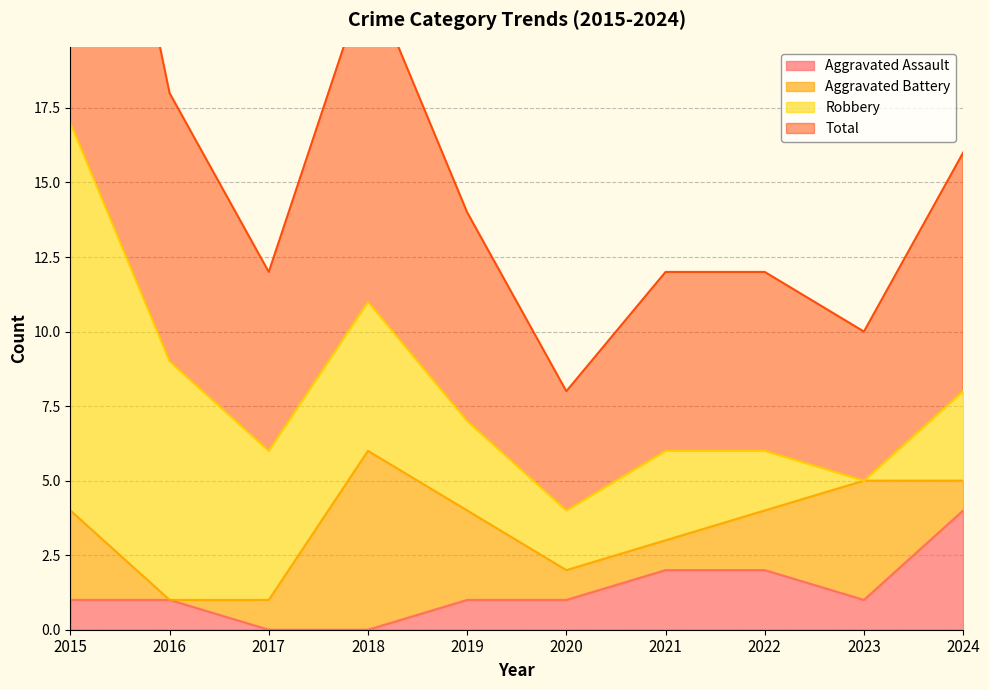

True or false: Aggravated Assault and Total intersect in this chart.

False